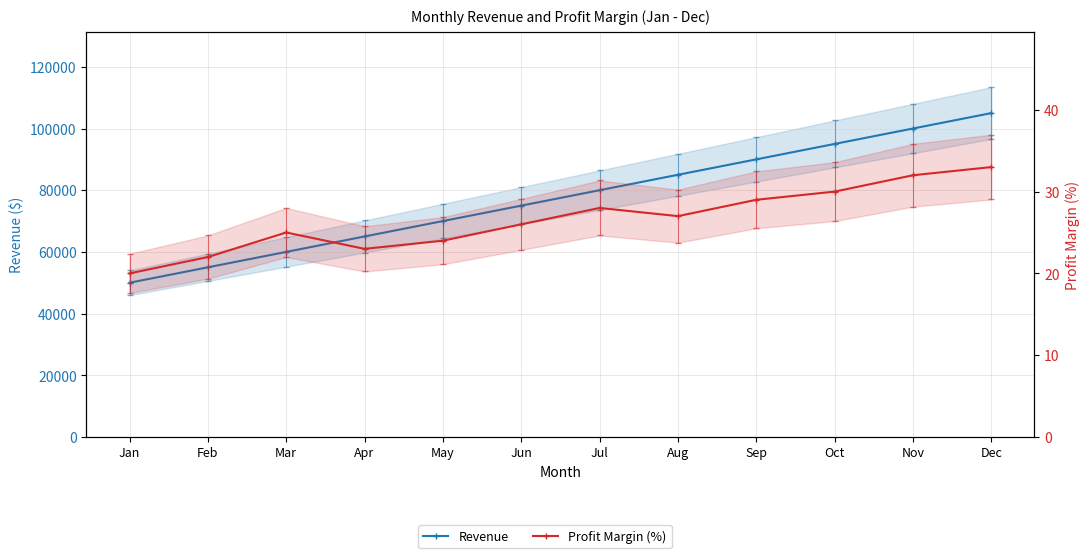

How many lines are shown in the chart?

2